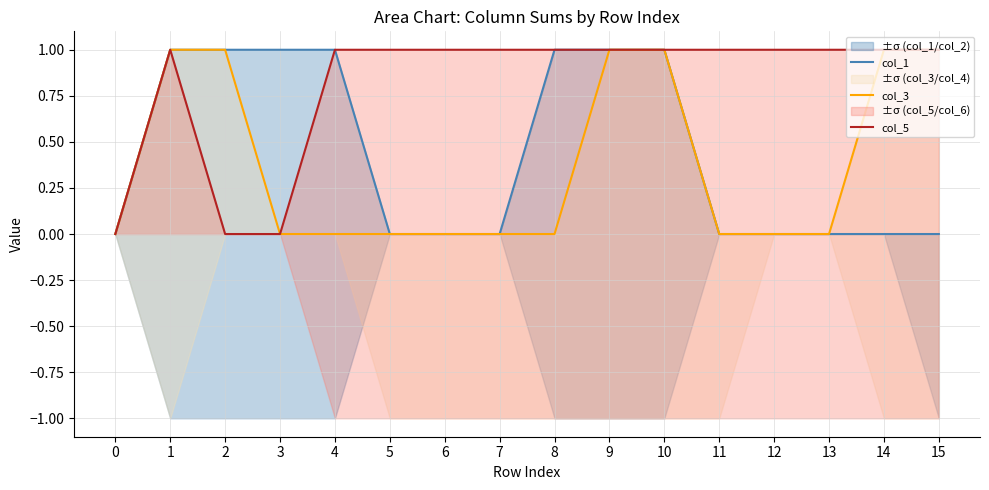

Does the chart have visible grid lines?

Yes